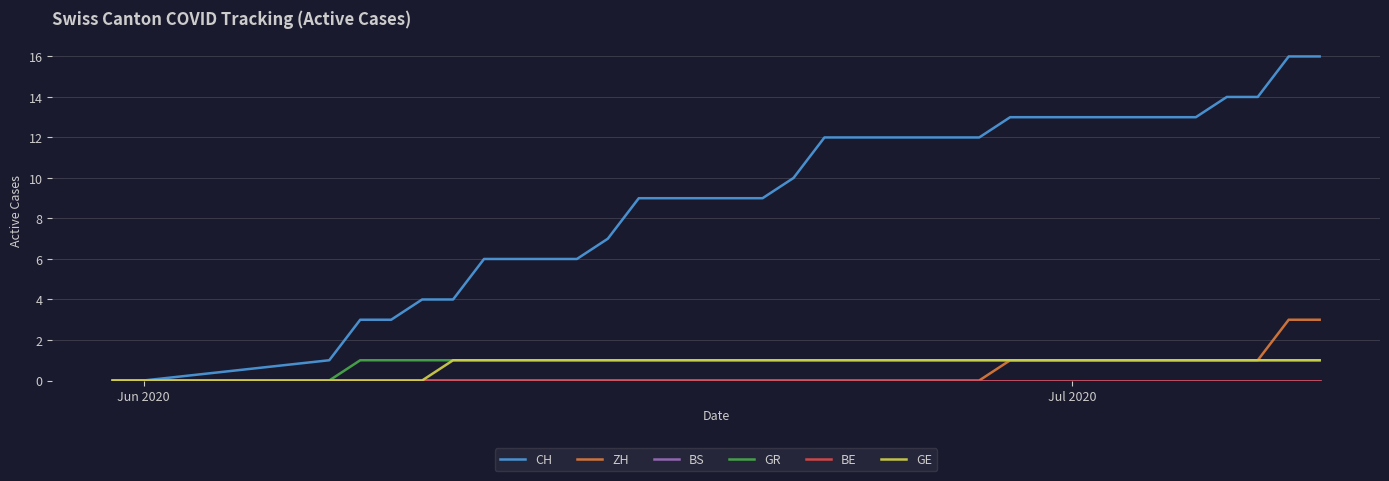

Rank the series by their maximum value, from lowest to highest.

BS, BE, GR, GE, ZH, CH